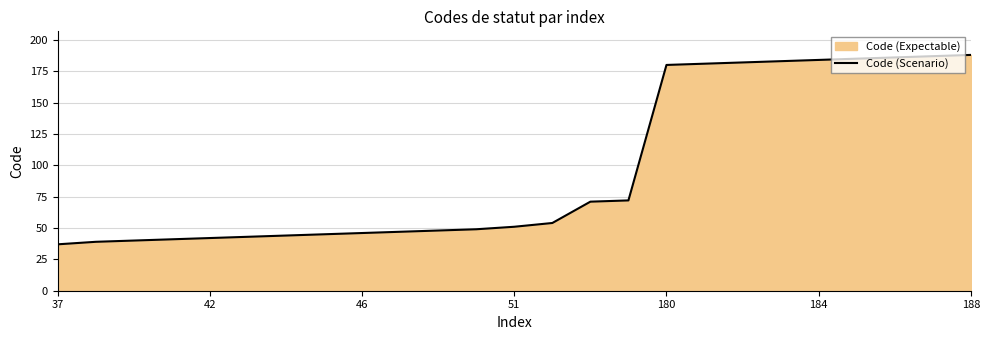

What is the sum of all values?

2425